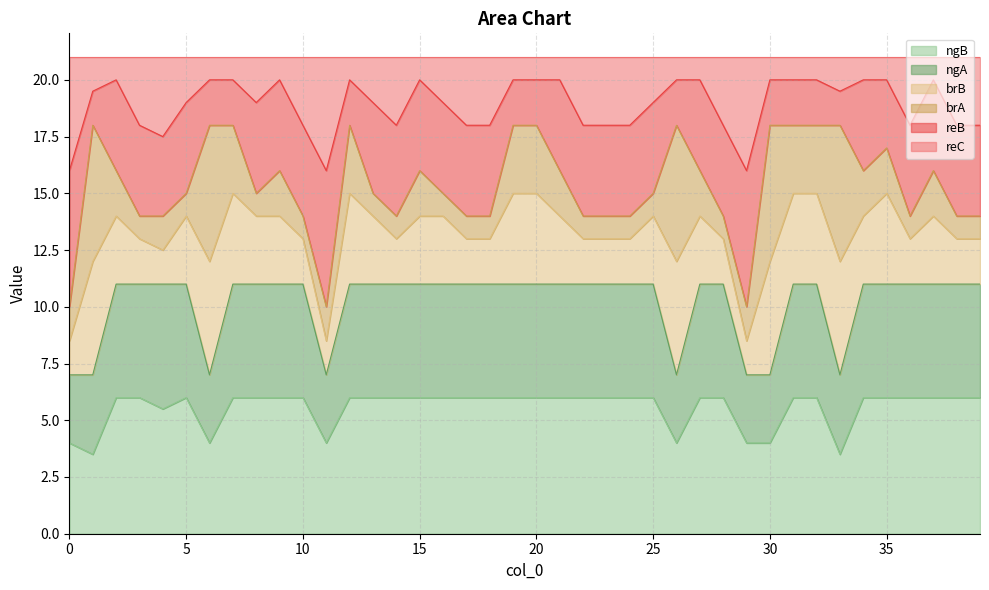

What is the lowest value of the ngB series?

3.5